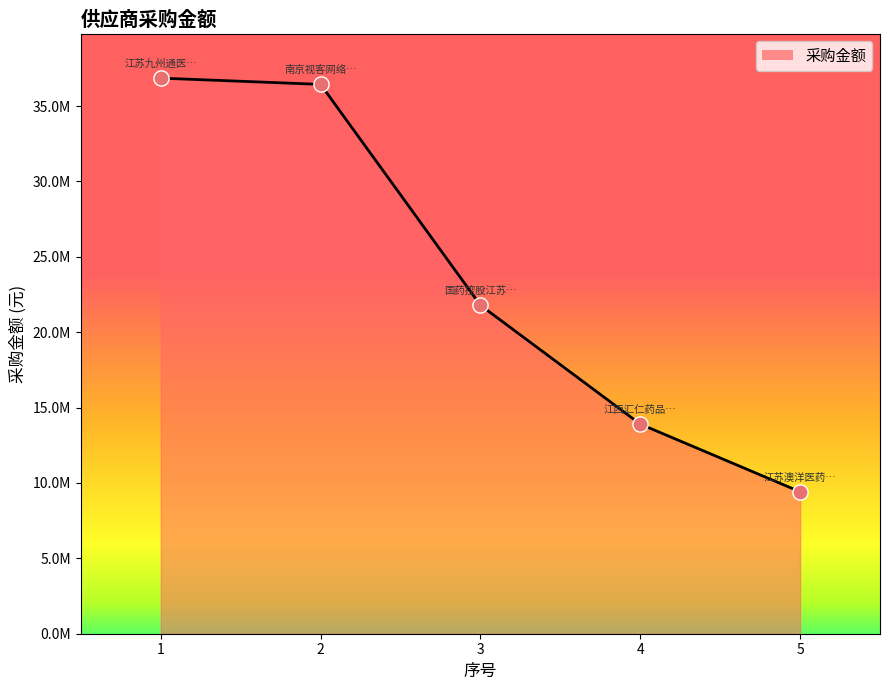

Is this an area chart (filled region under the line)?

Yes